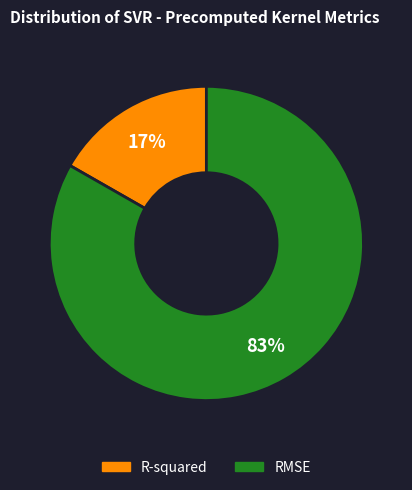

Is R-squared the majority of the pie?

No